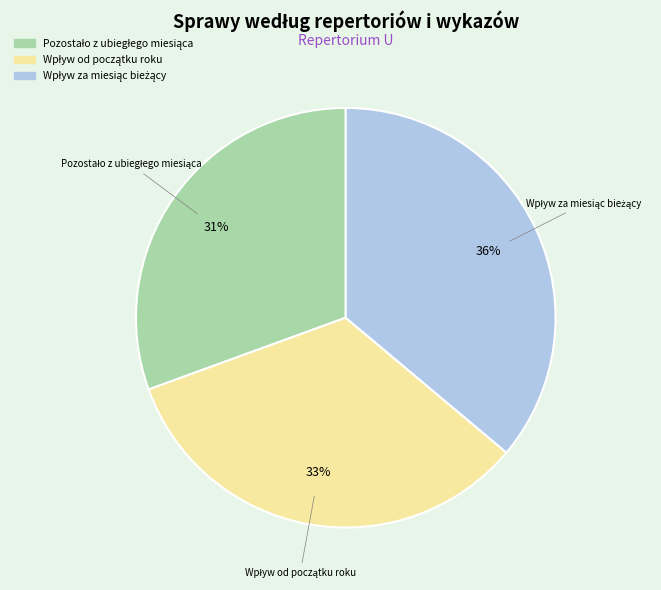

To the nearest percent, what is the average slice percentage?

33%